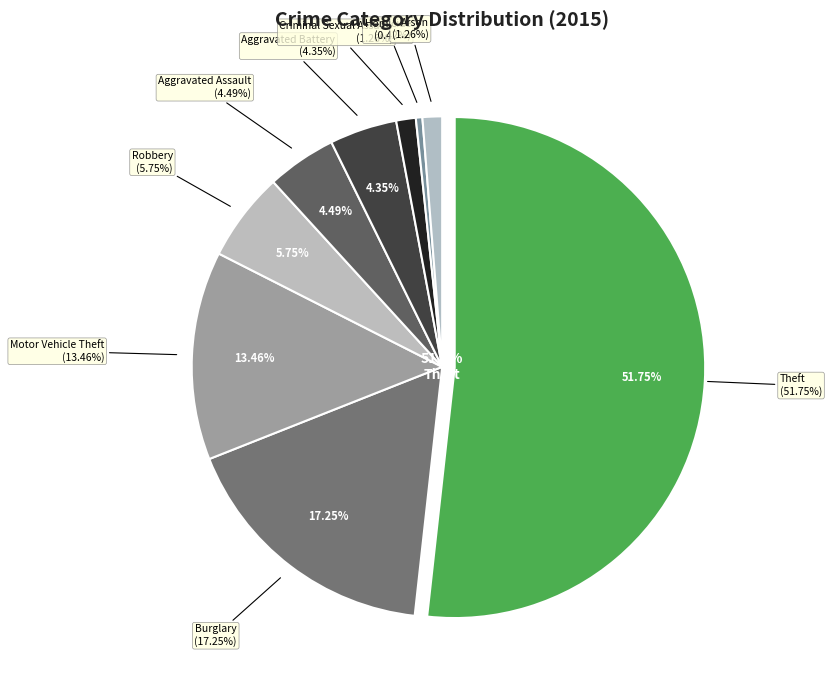

Does Burglary represent more than half of the total?

No